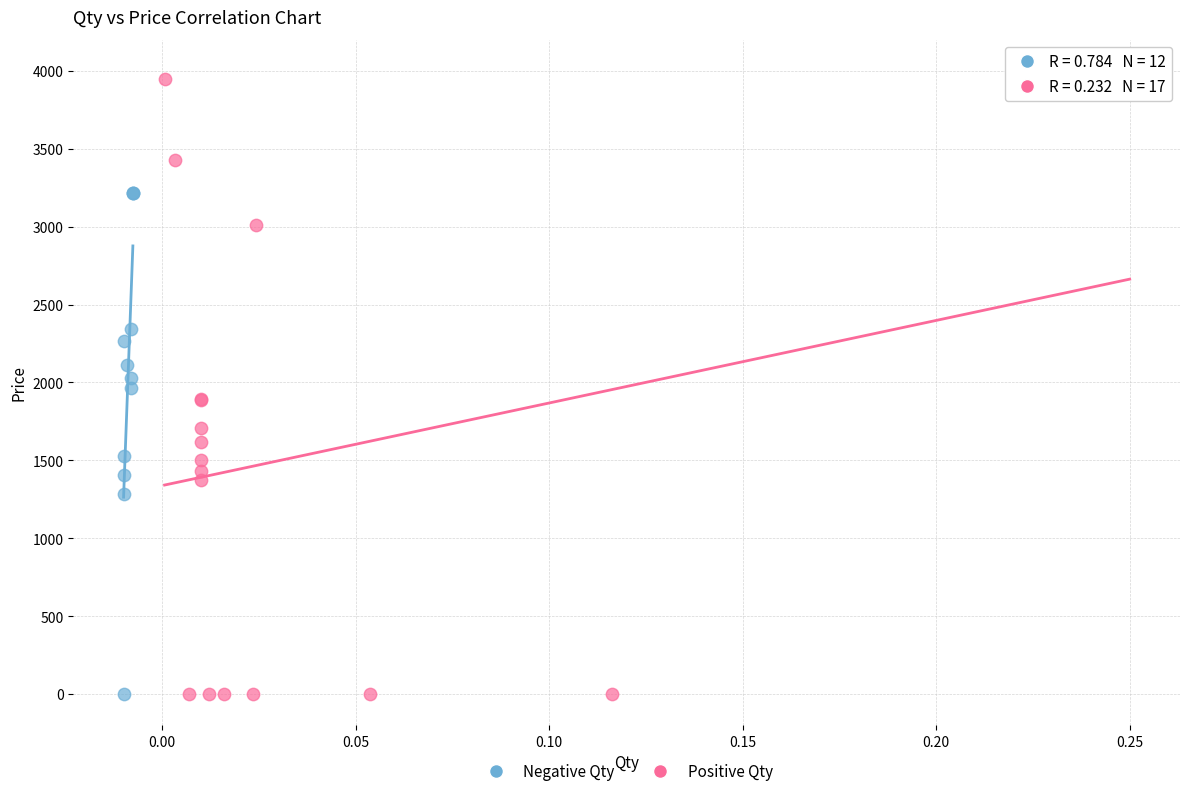

Which series reaches the maximum Y coordinate?

Positive Qty